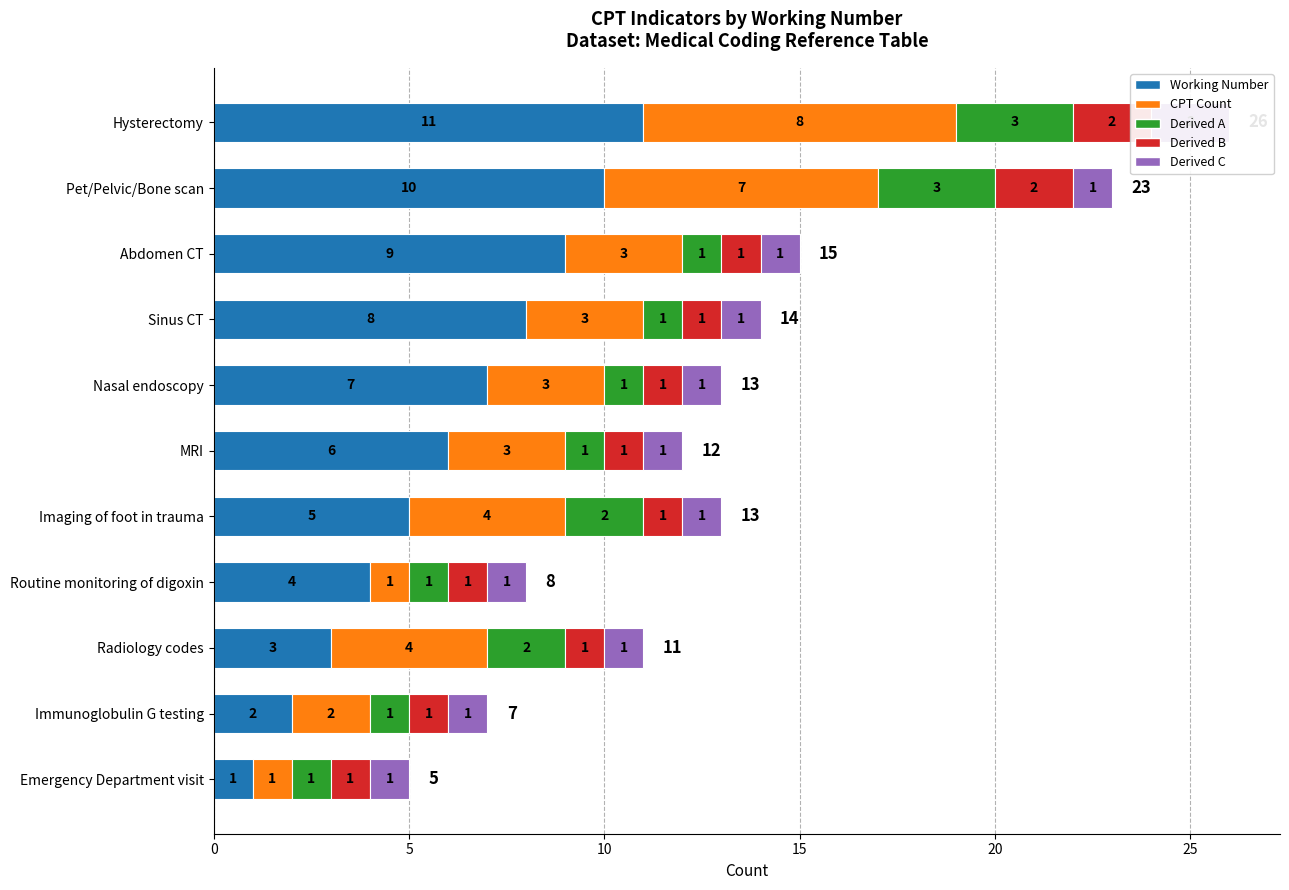

Reading right to left, extract all data points from this chart.

Working Number: 11	10	9	8	7	6	5	4	3	2	1
CPT Count: 8	7	3	3	3	3	4	1	4	2	1
Derived A: 3	3	1	1	1	1	2	1	2	1	1
Derived B: 2	2	1	1	1	1	1	1	1	1	1
Derived C: 2	1	1	1	1	1	1	1	1	1	1